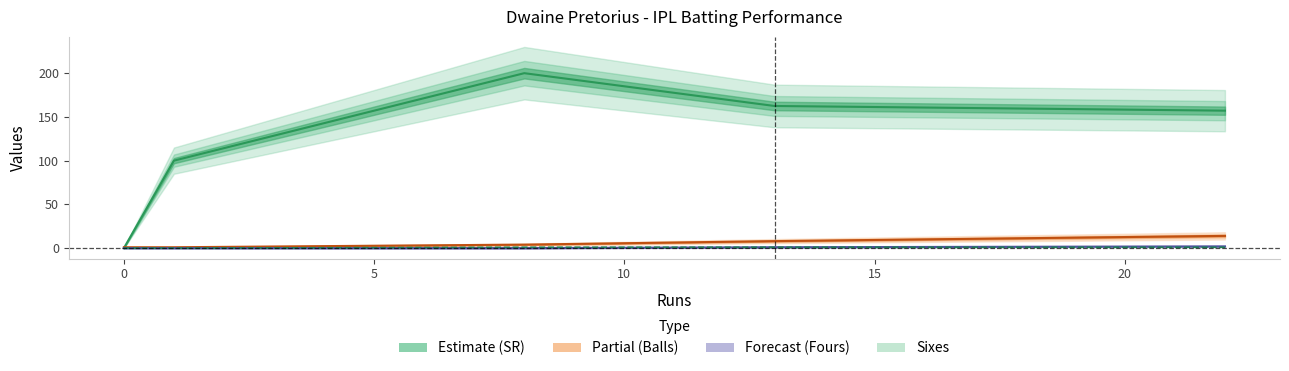

True or false: Sixes and Fours (Forecast) cross at least once.

False